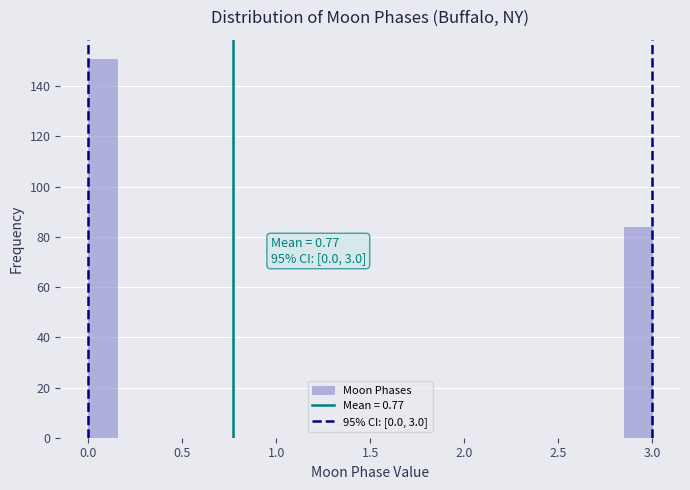

Around what value on the x-axis is the tallest bar? Give the approximate position of its centre, as read against the axis.

0.10